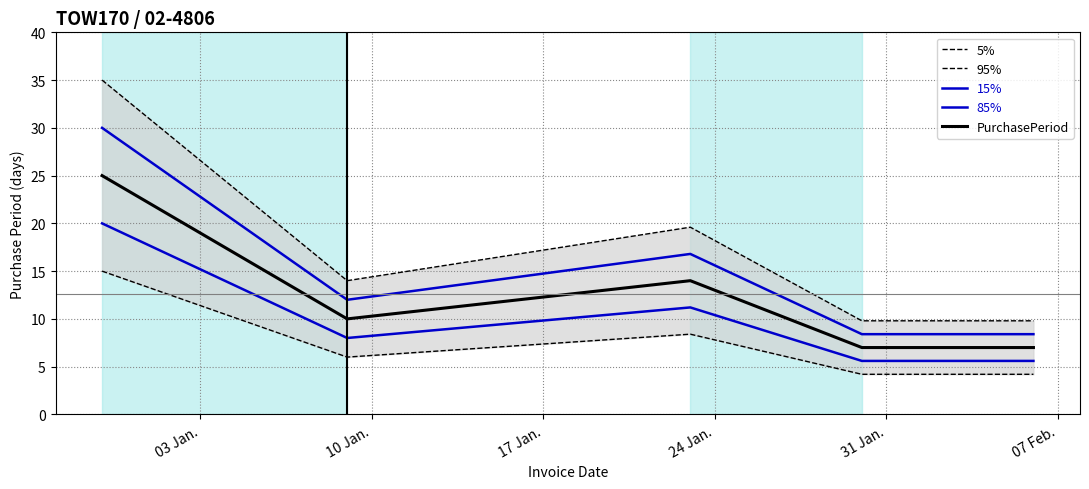

How many PurchasePeriod values are between 7 and 14?

4